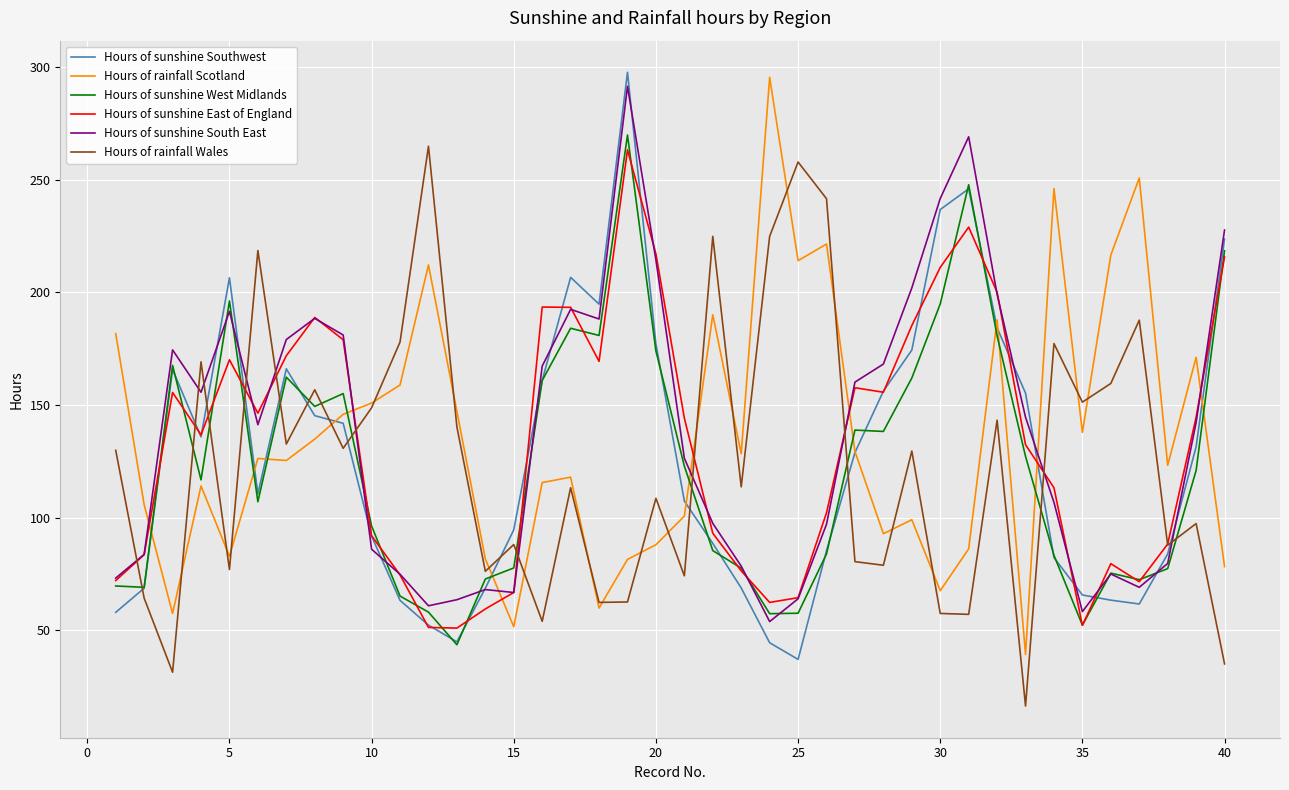

What is the highest value of the Hours of sunshine South East series?

291.5